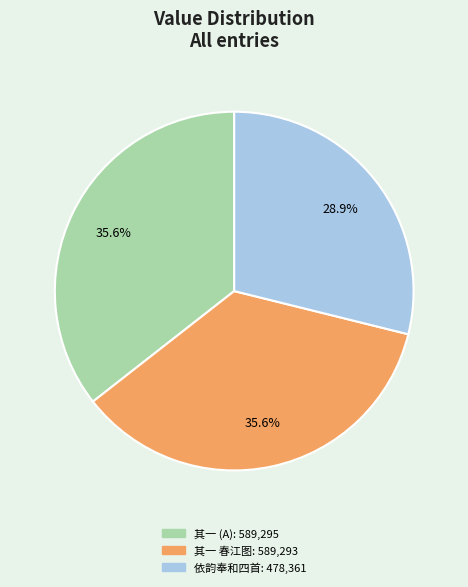

Does any single category account for the majority?

No